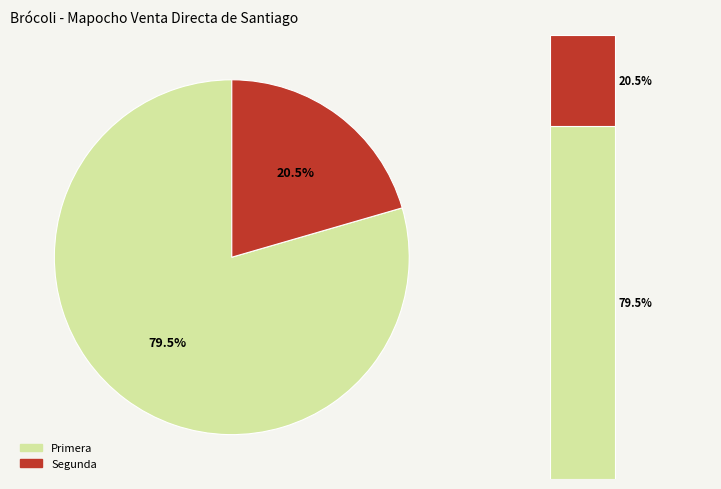

To the nearest percent, what percentage of the pie is Primera?

79%